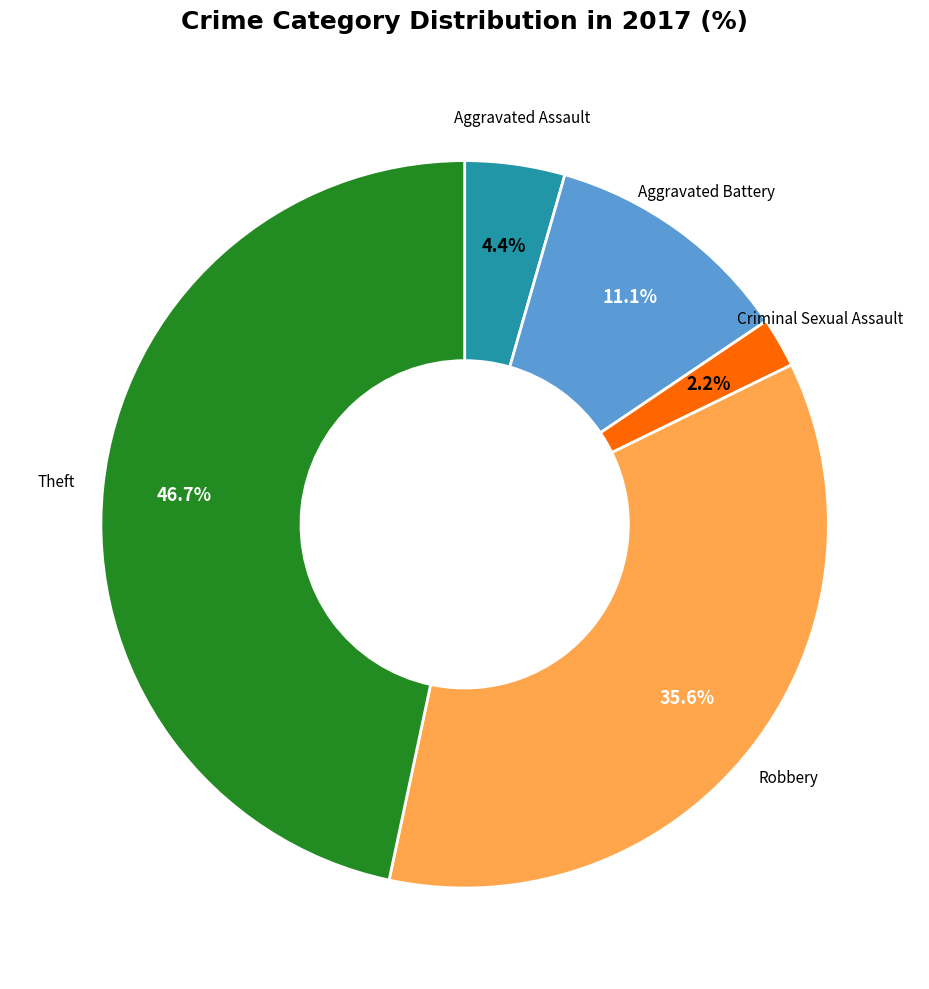

Between Aggravated Assault and Criminal Sexual Assault, which is larger?

Aggravated Assault